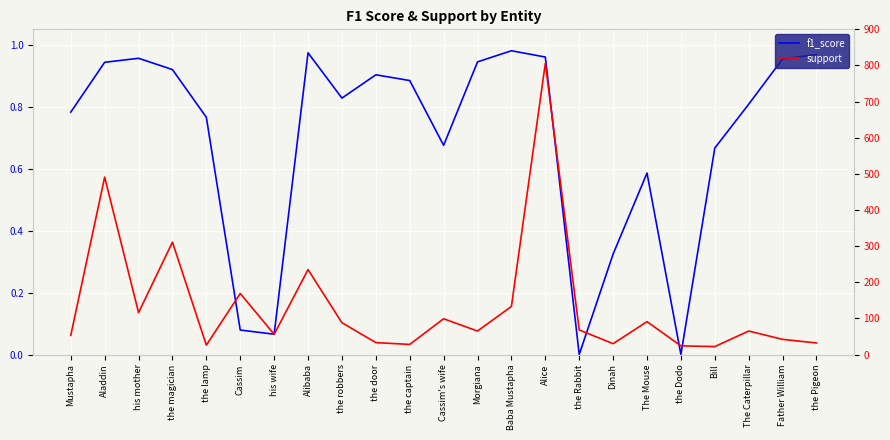

The f1_score series shows 1.3 at The Caterpillar. True or false?

False